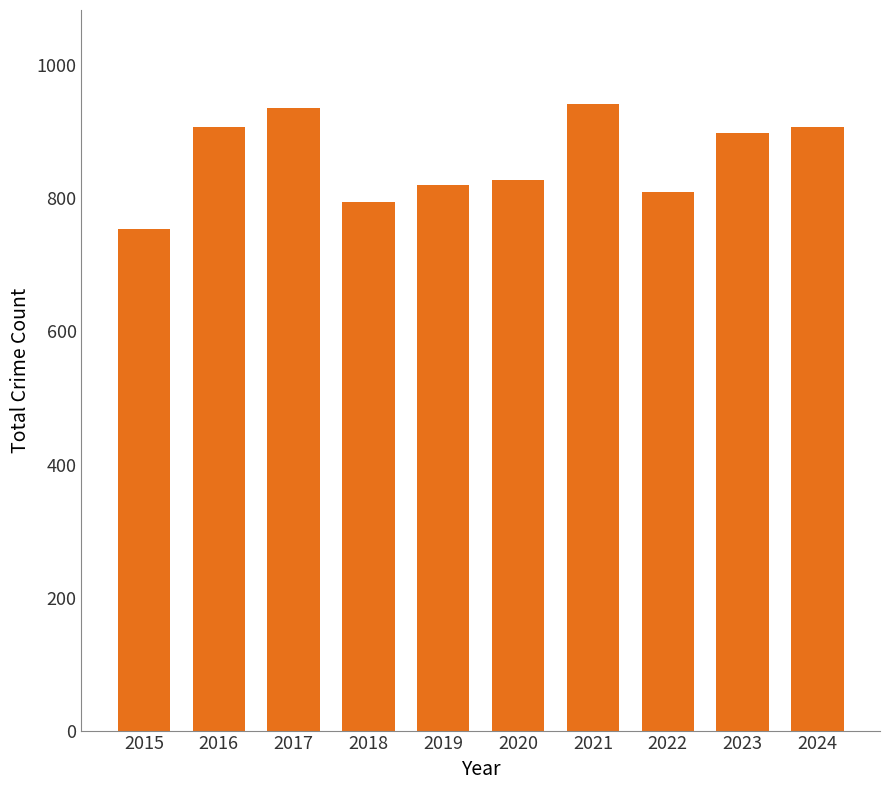

What is the sum of all values?

8597